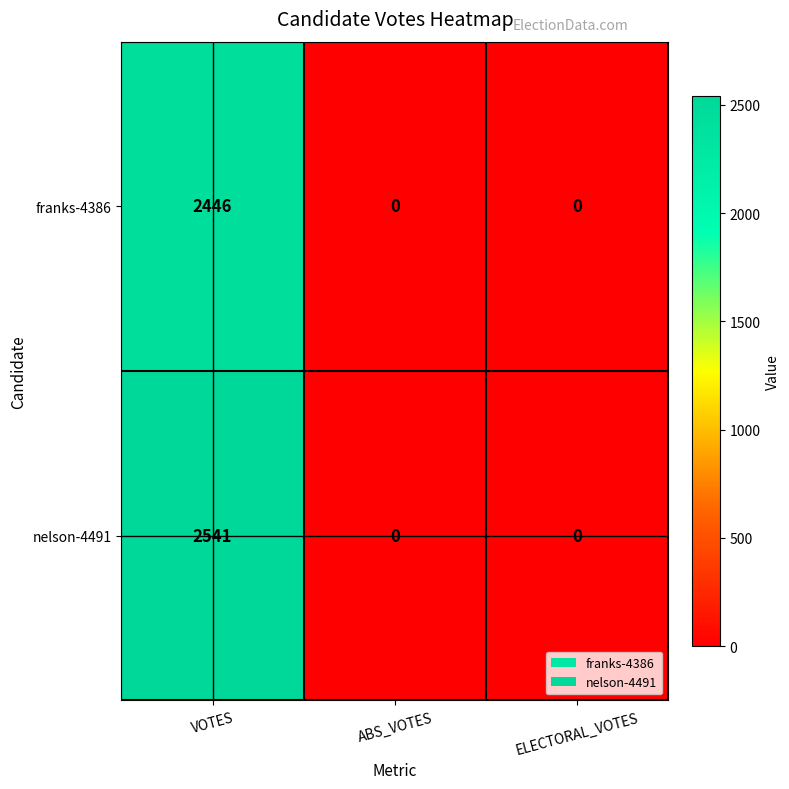

The value of nelson-4491 at ABS_VOTES is 0. True or false?

True